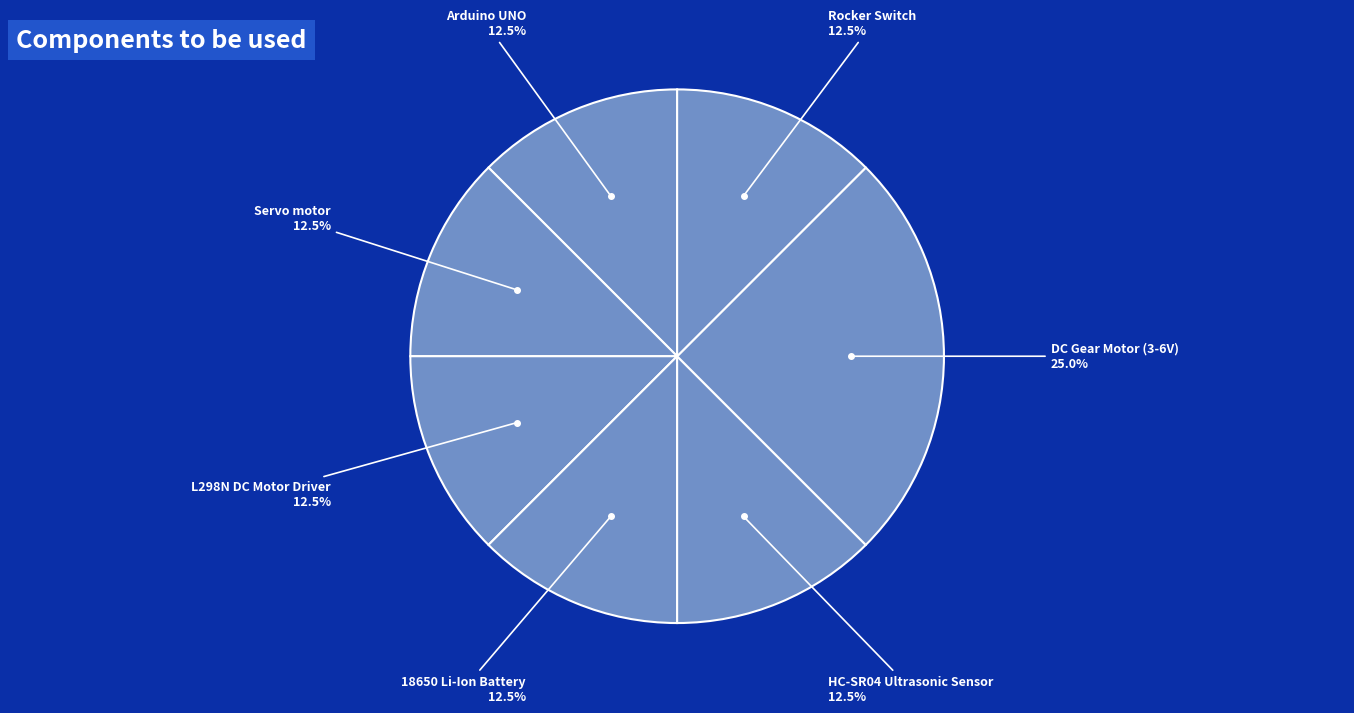

What is the largest slice in the pie chart?

DC Gear Motor (3-6V)